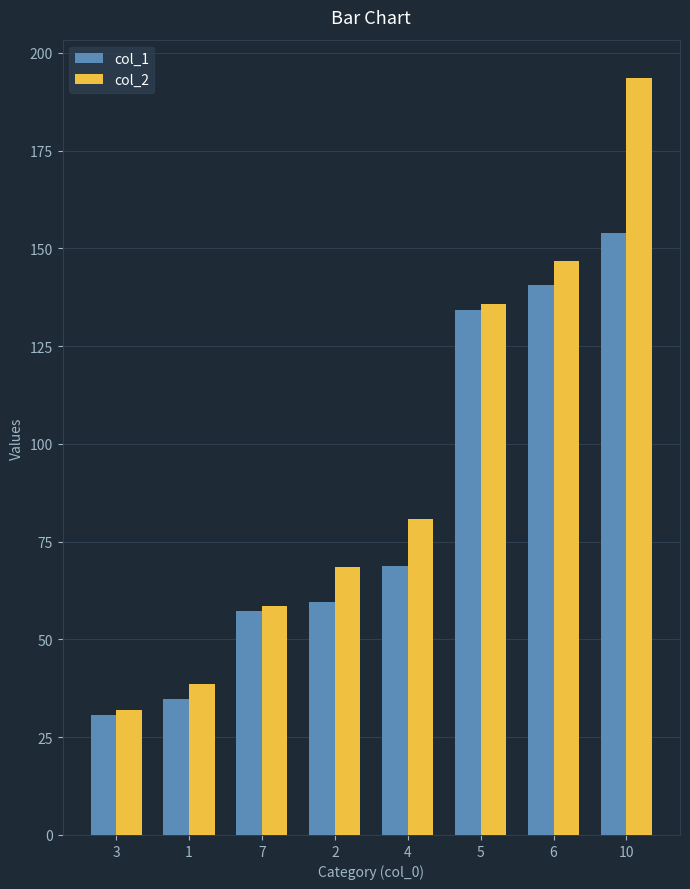

Between 7 and 6, which series saw the biggest shift?

col_2